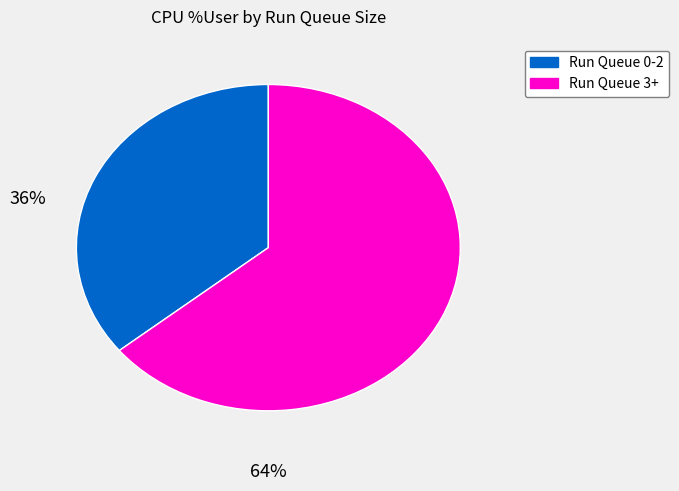

Is there any slice that represents more than half of the pie?

Yes